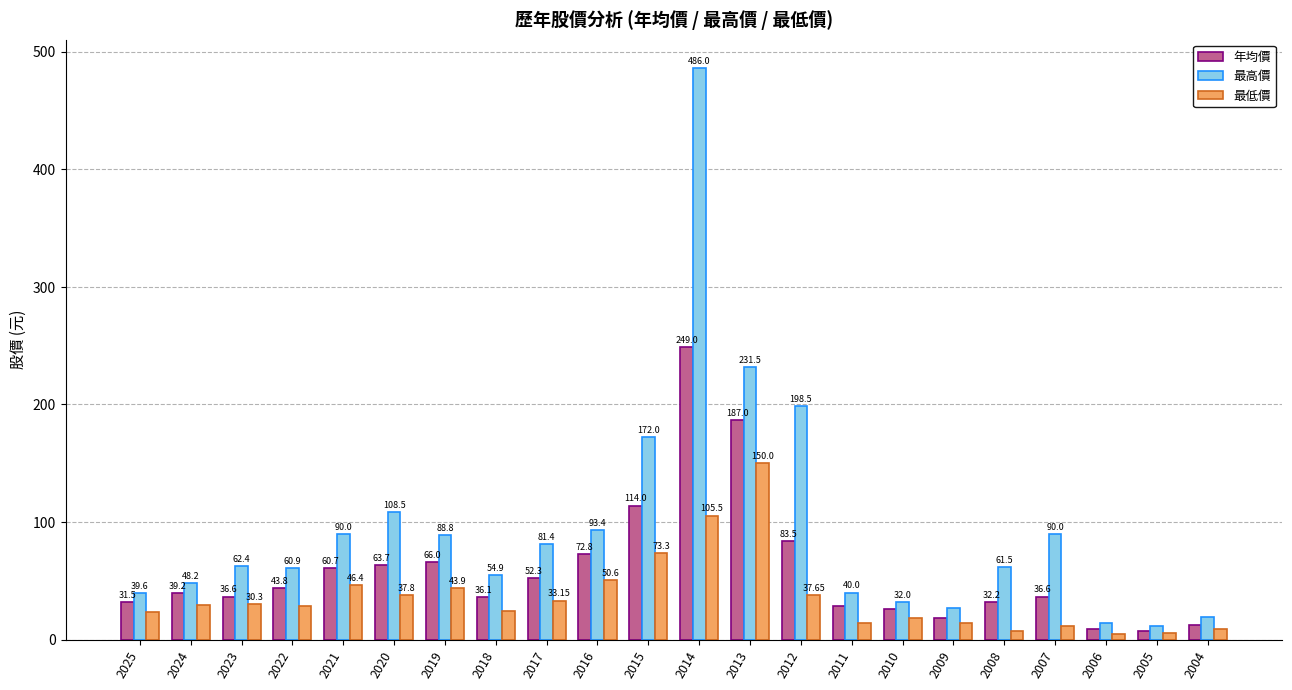

What is the sum of the 年均價 values at 2005 and 2021?

68.3